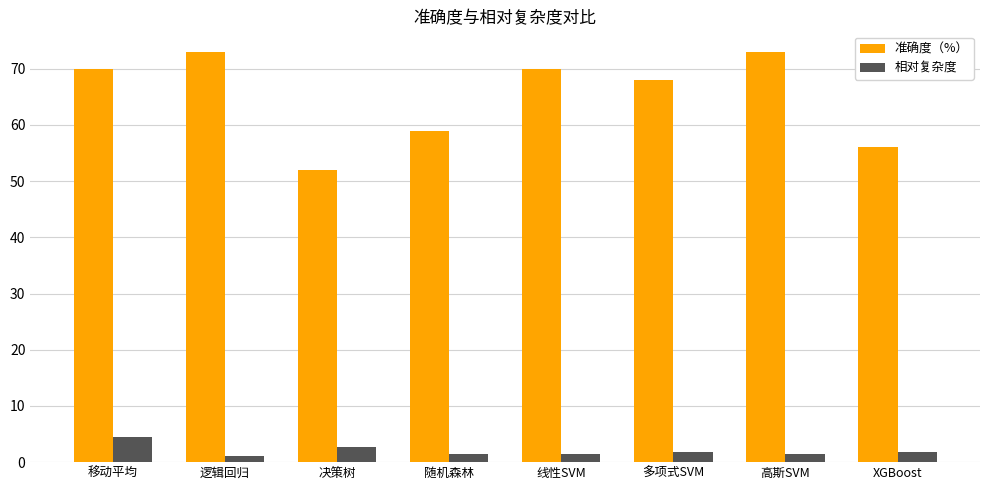

How many bars are there in each group?

2